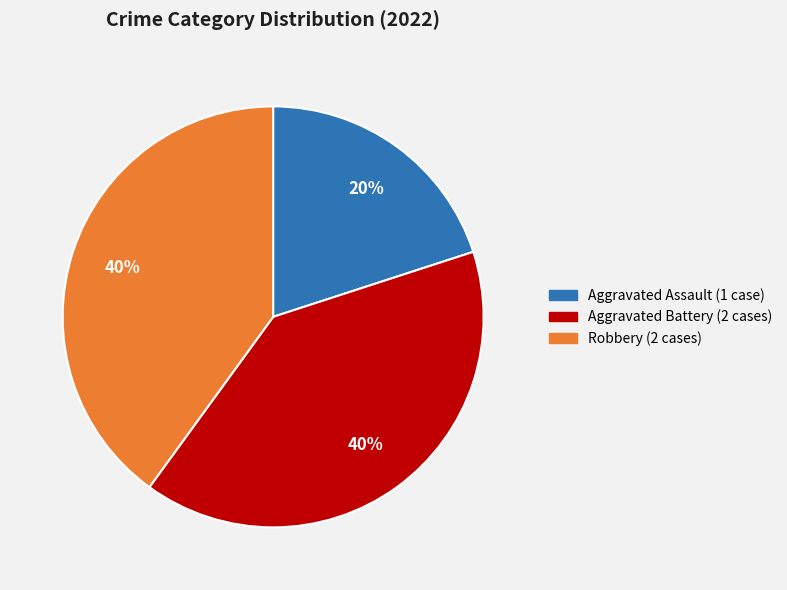

To the nearest percent, what is the difference between the largest and smallest slice percentages?

20%